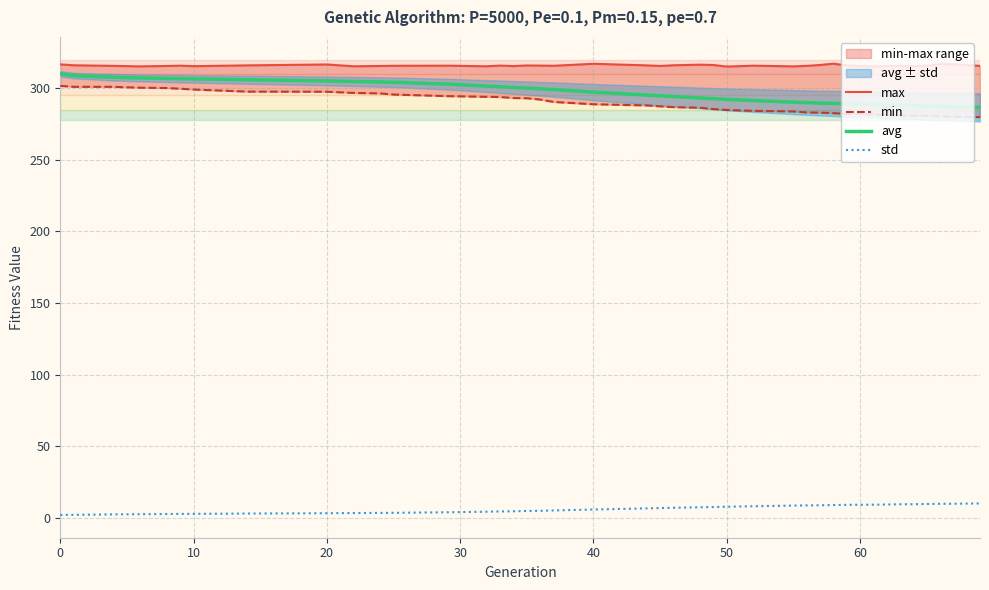

What is the maximum value for std?

9.9